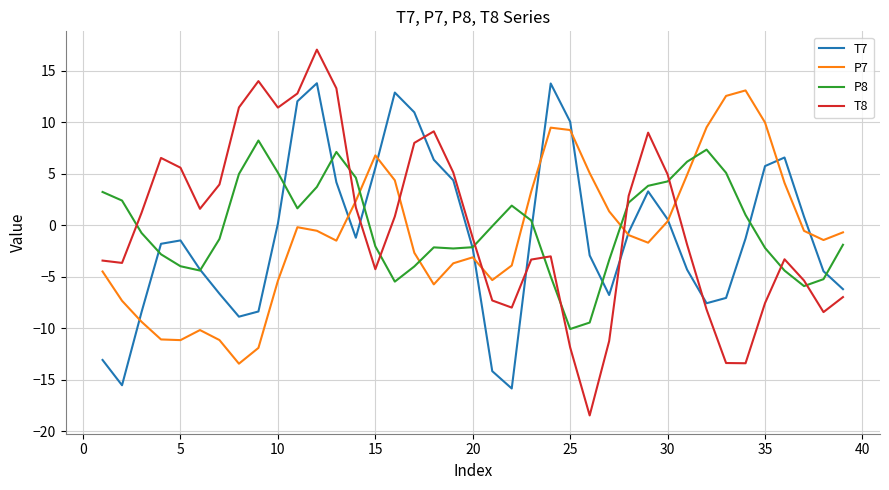

In T7, how many points are higher than both neighbors (excluding endpoints)?

6